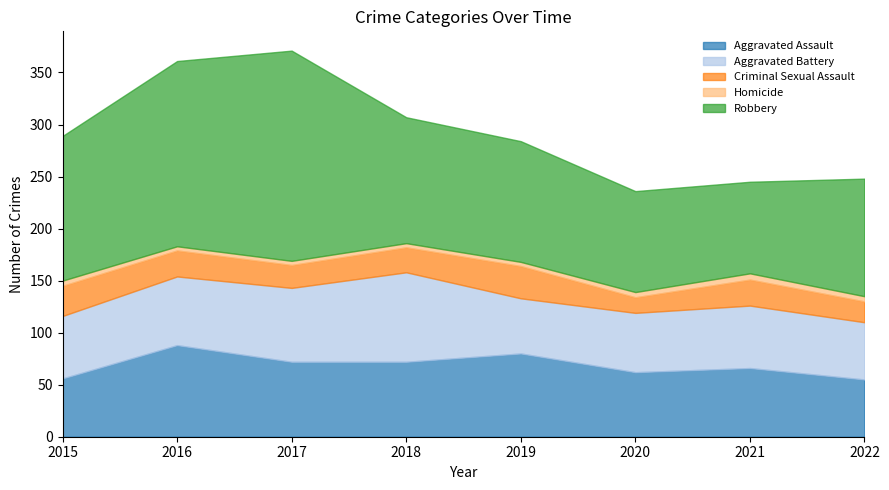

Which series has the widest spread of values?

Robbery